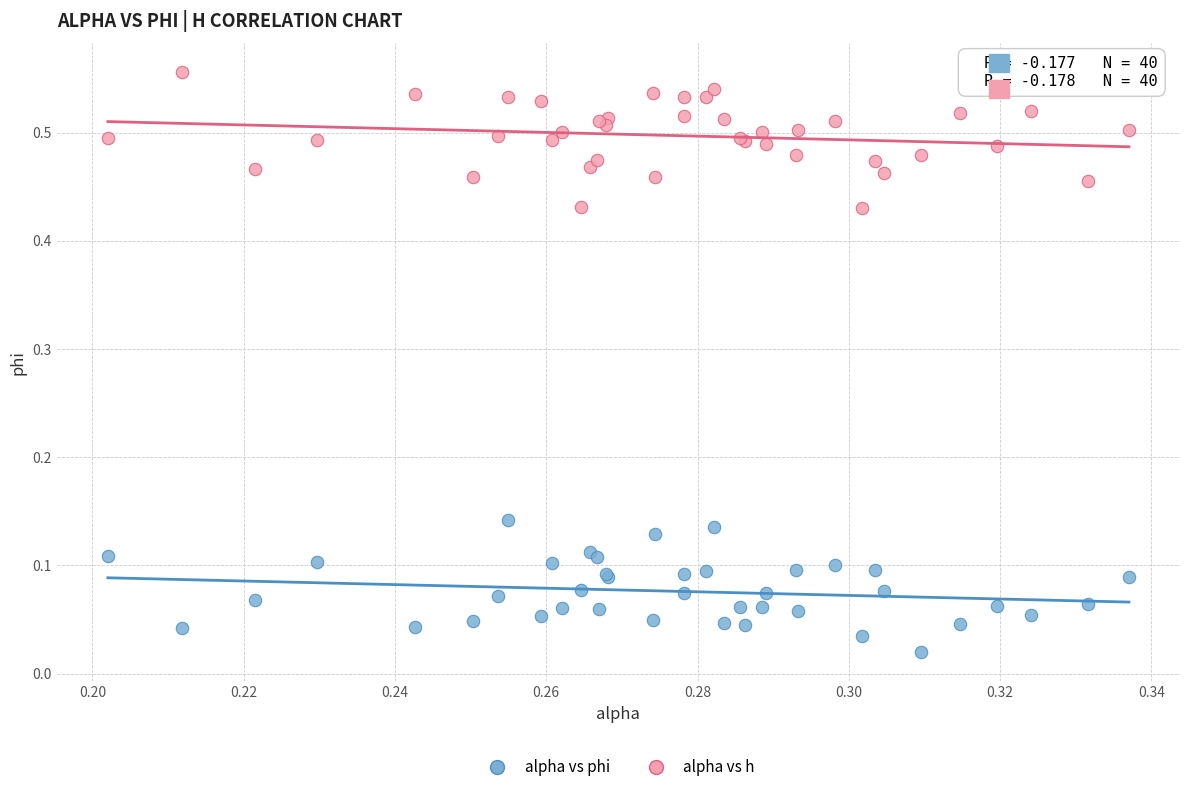

Which series contains the lowest Y value?

alpha vs phi